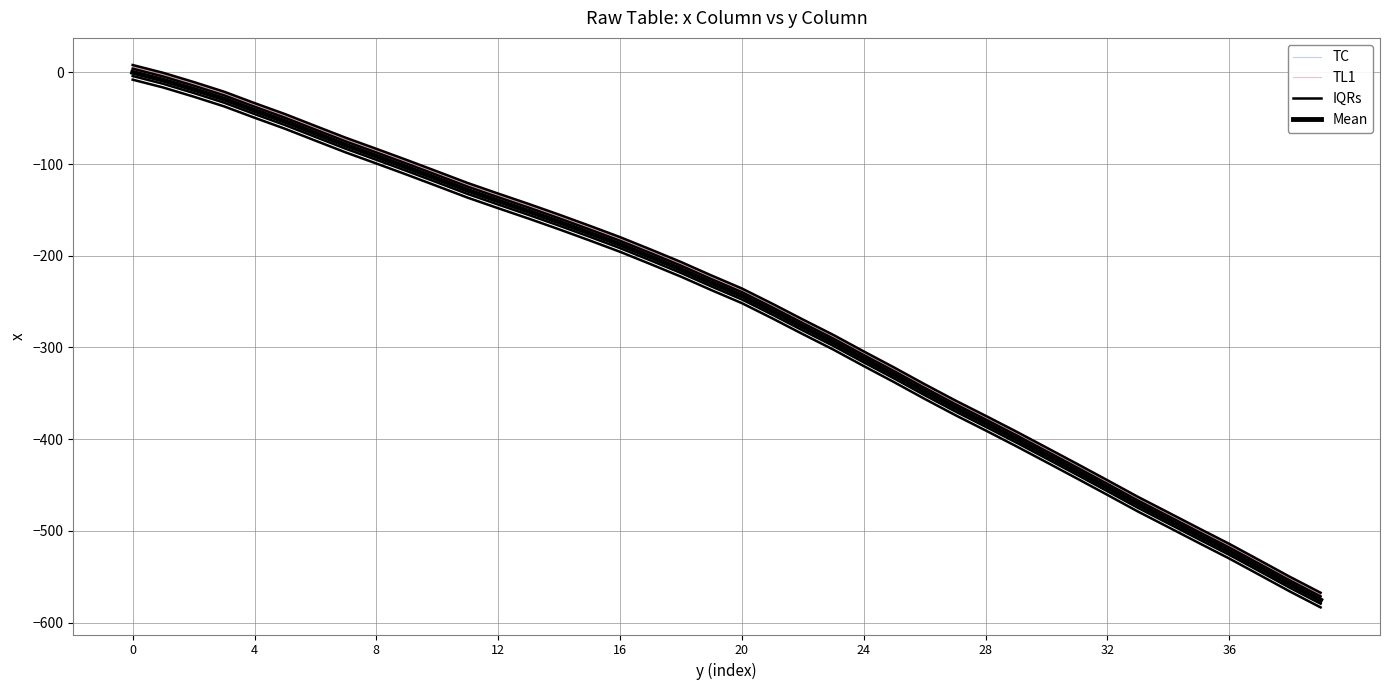

Rank the series by their maximum value, from lowest to highest.

IQRs, TC, Mean, TL1